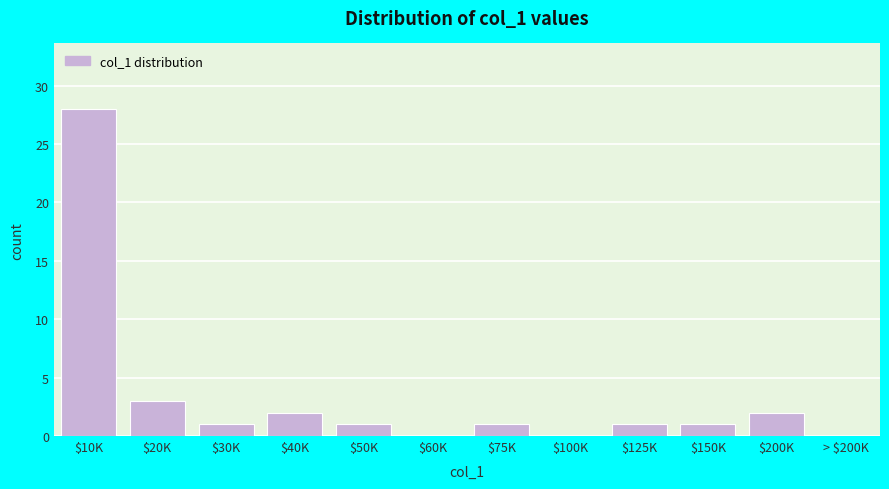

Where is the data nearest to the value 14?

$20K